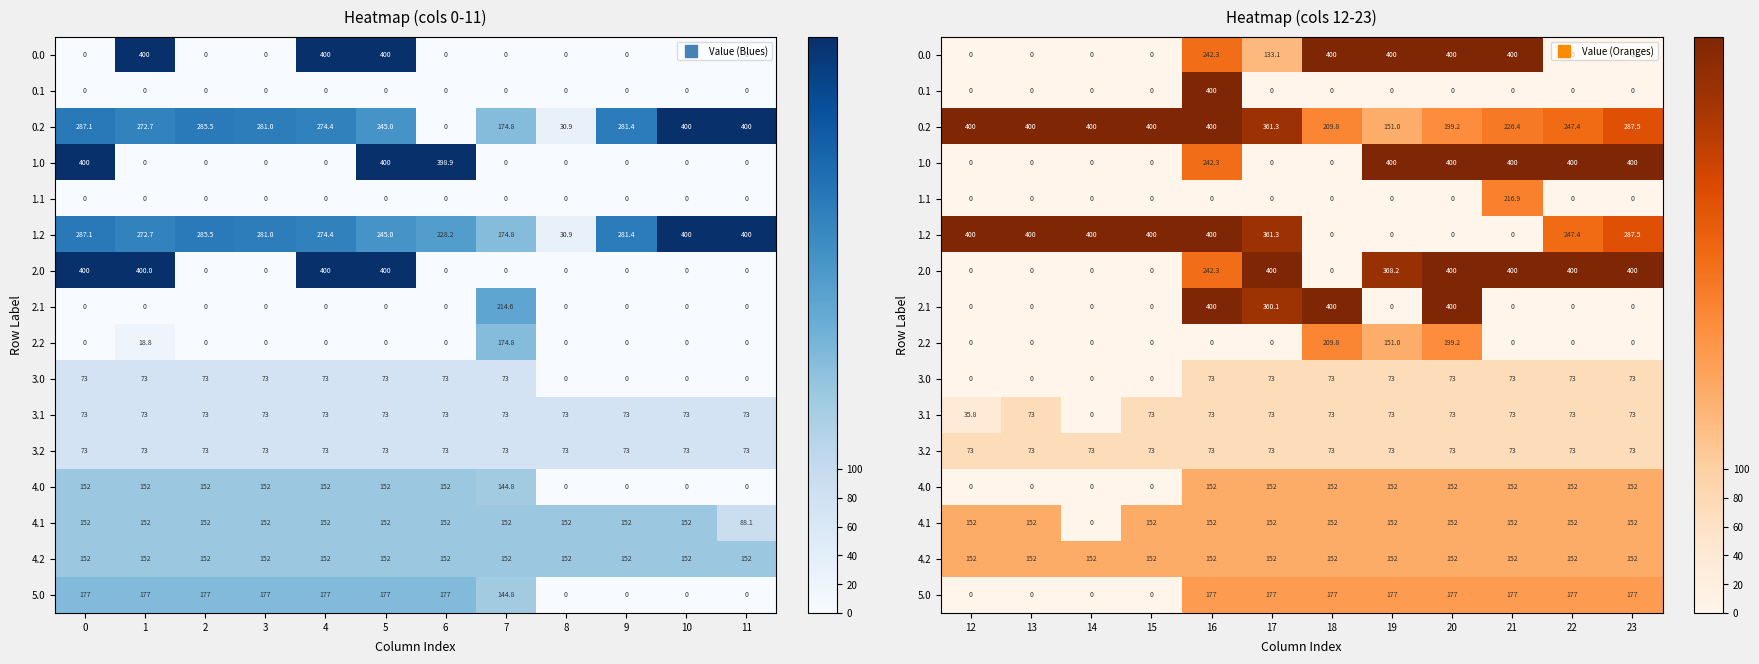

What is the difference between the second highest and second lowest values in the 3.1 series?

37.2